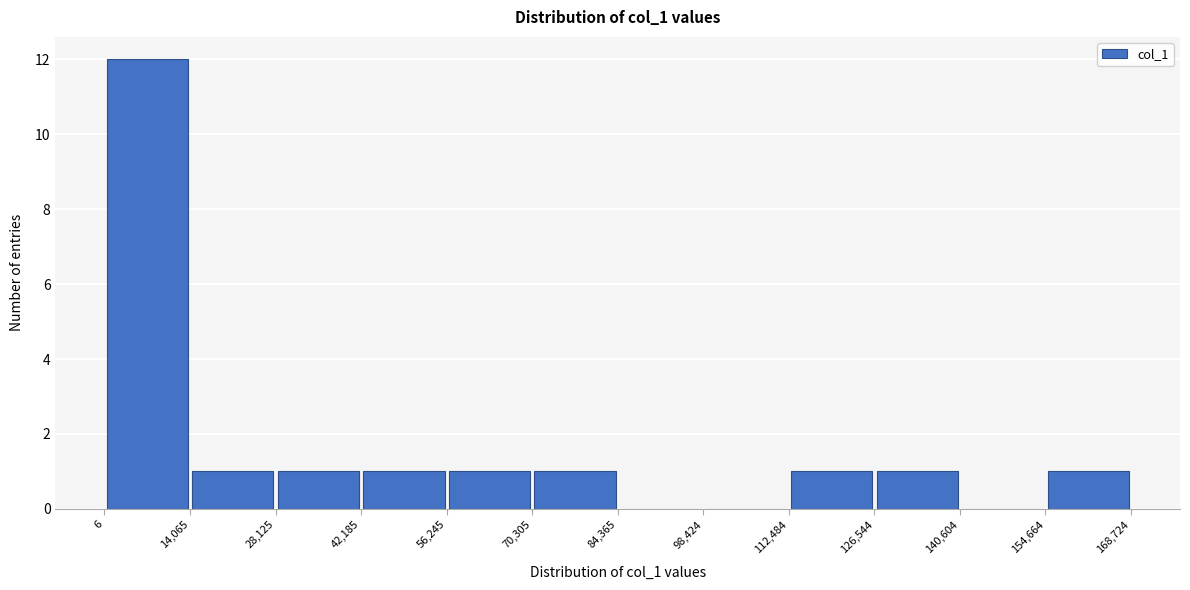

Reading left to right, list every bar in this chart as the range it spans on the x-axis followed by its height. The values are not printed on the chart, so give them approximately, as read against the axis.

6 to 14,065: 12
14,065 to 28,125: 1
28,125 to 42,185: 1
42,185 to 56,245: 1
56,245 to 70,305: 1
70,305 to 84,365: 1
84,365 to 98,424: 0
98,424 to 112,484: 0
112,484 to 126,544: 1
126,544 to 140,604: 1
140,604 to 154,664: 0
154,664 to 168,724: 1